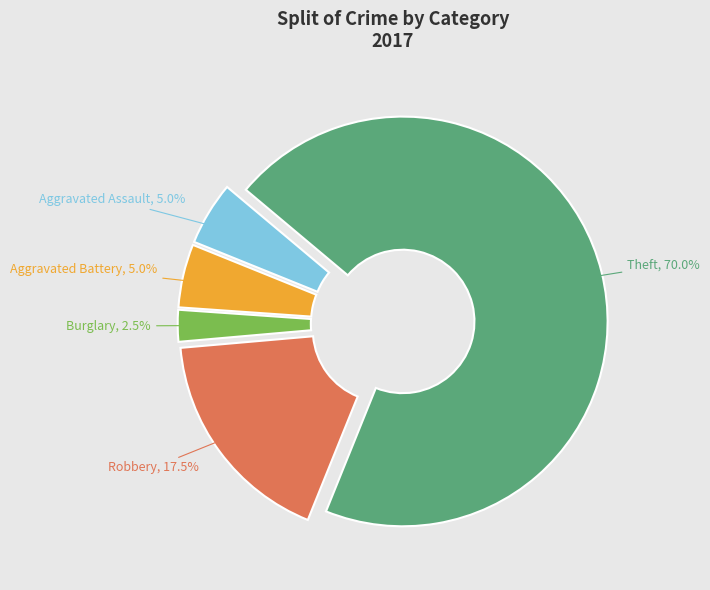

Which slice represents more than half of the pie?

Theft